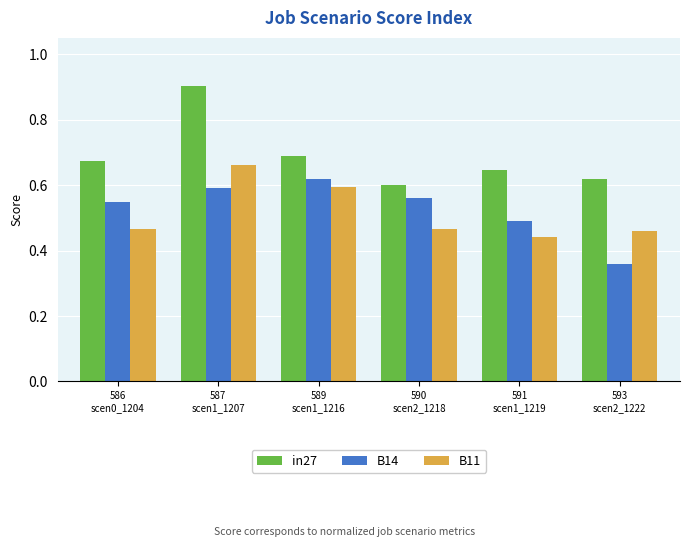

What is the sum of all in27 values?

4.1